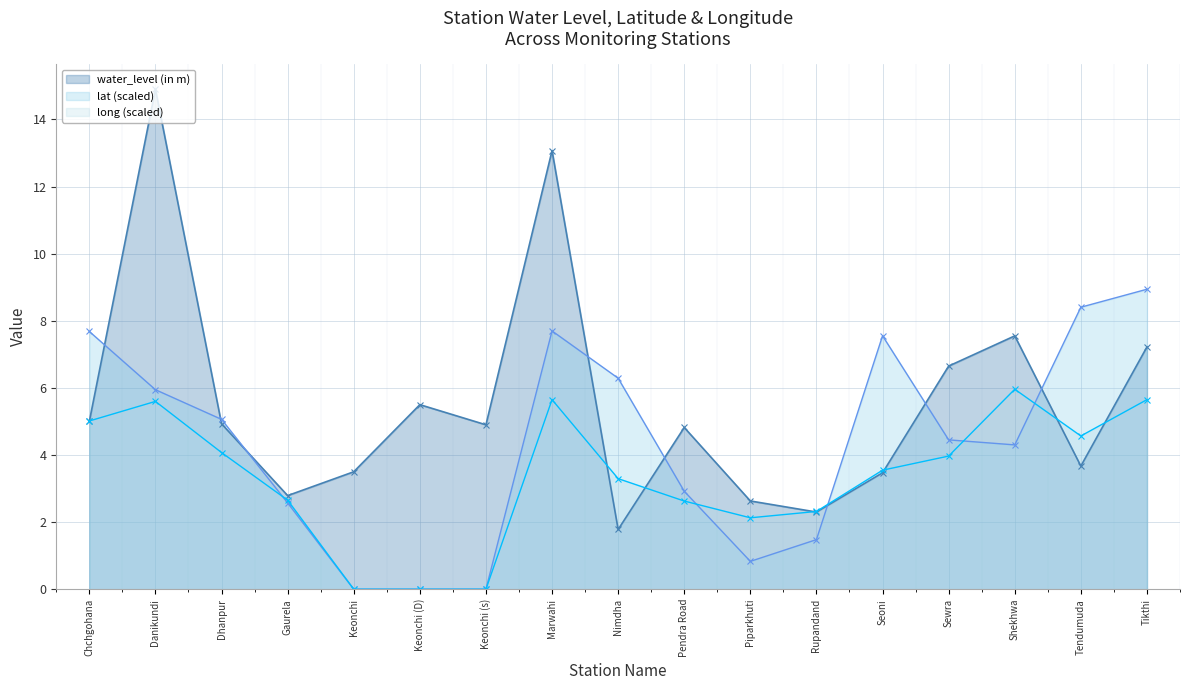

Which series has the largest range (max minus min)?

water_level (in m)